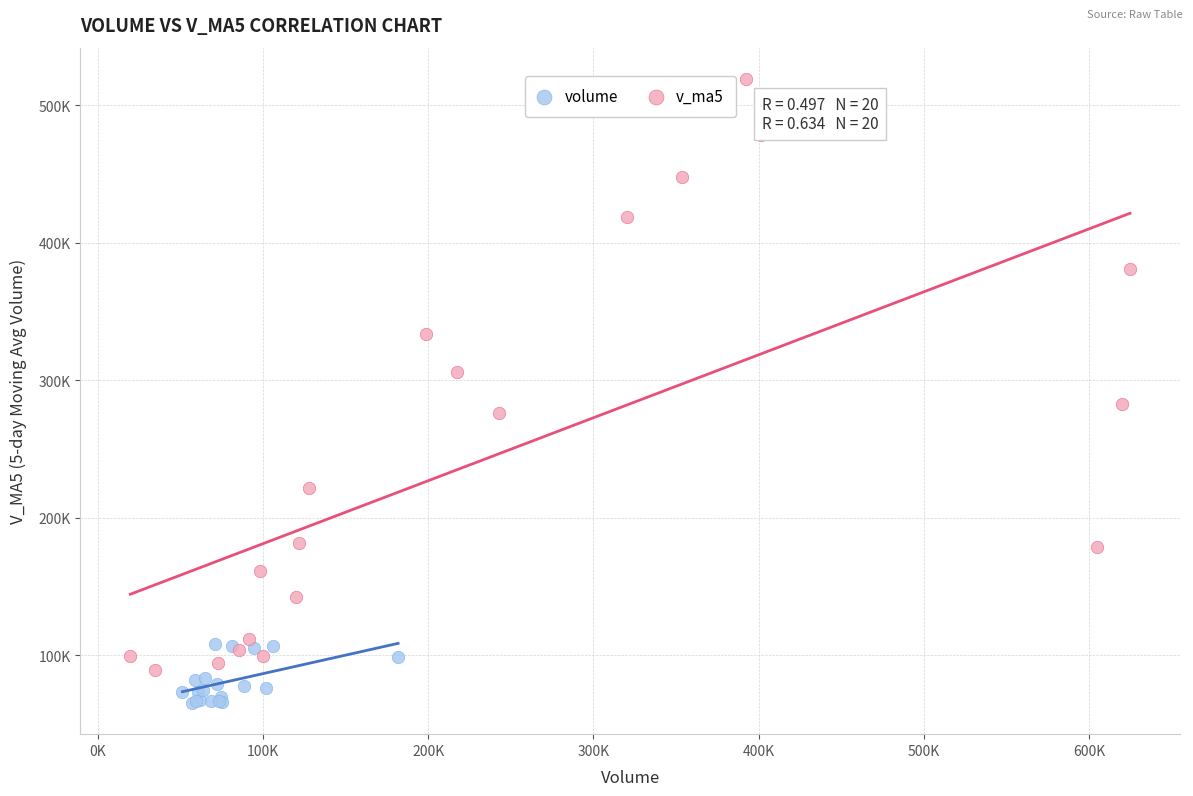

Which series reaches the maximum Y coordinate?

v_ma5